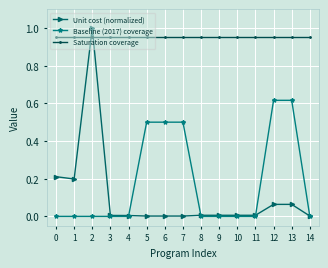

What are all the series names shown in the legend?

Unit cost (normalized), Baseline (2017) coverage, Saturation coverage